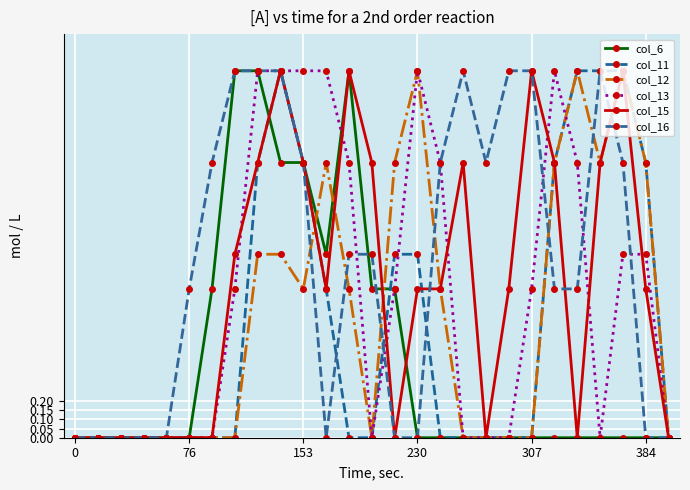

True or false: col_15 and col_6 intersect in this chart.

True